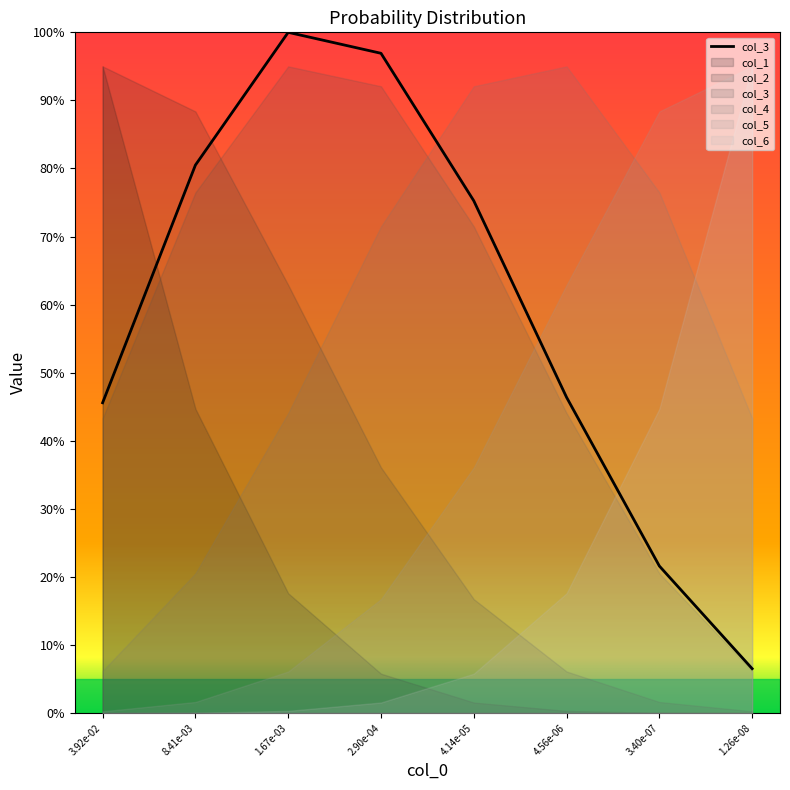

What is the change in value from 4.14e-05 to 3.40e-07?

-0.5